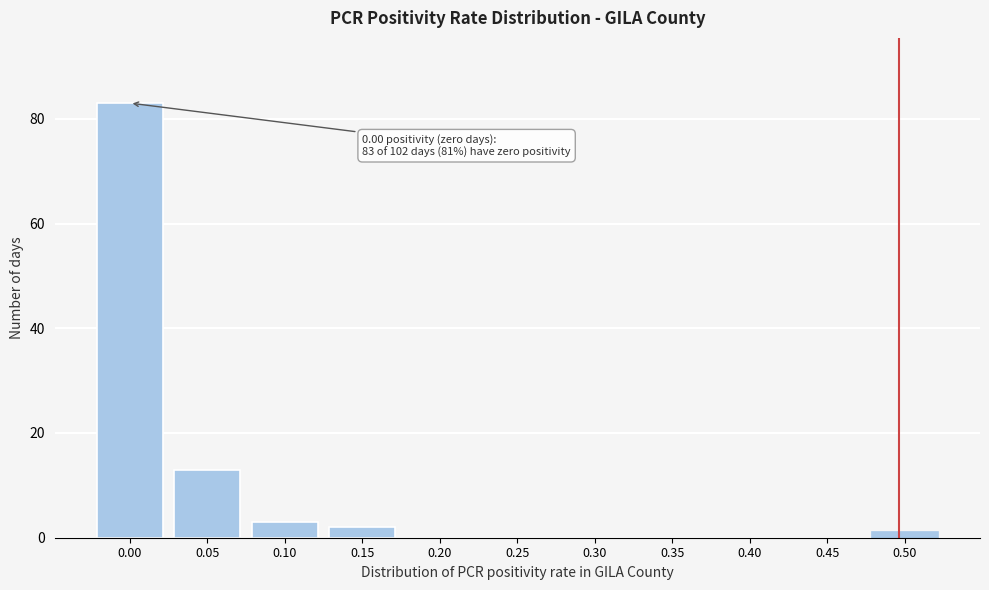

Reading left to right, what are all the values shown in this chart?

0.00=83	0.05=13	0.10=3	0.15=2	0.20=0	0.25=0	0.30=0	0.35=0	0.40=0	0.45=0	0.50=1